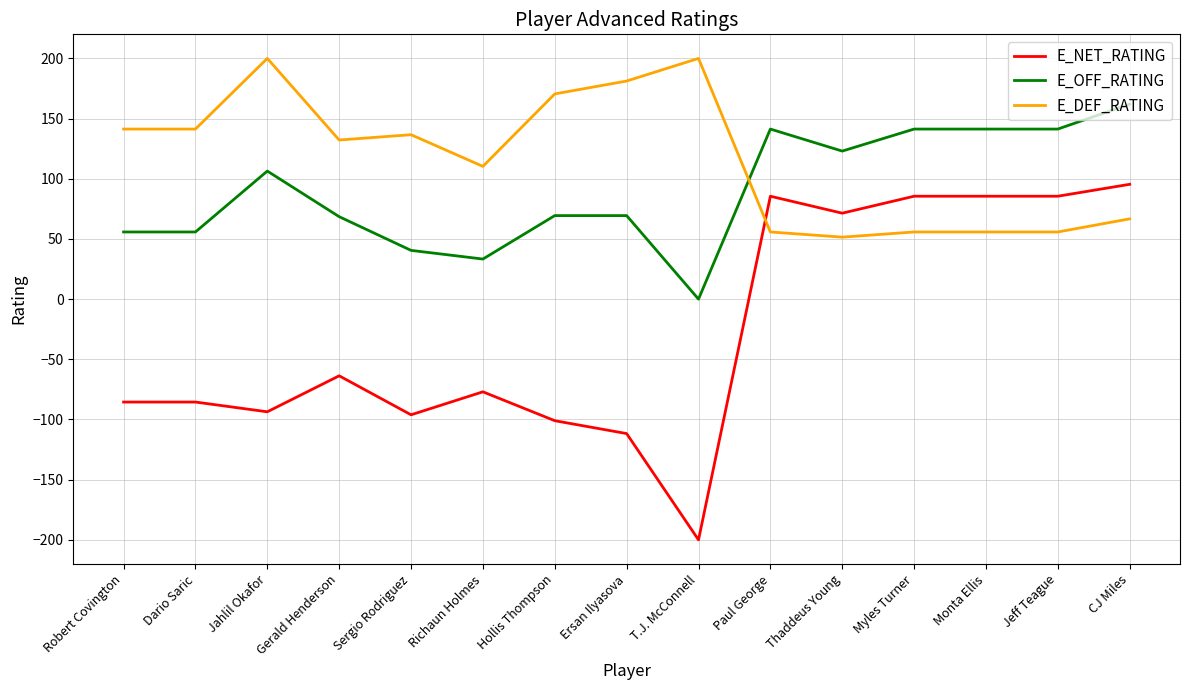

How many lines are shown in the chart?

3